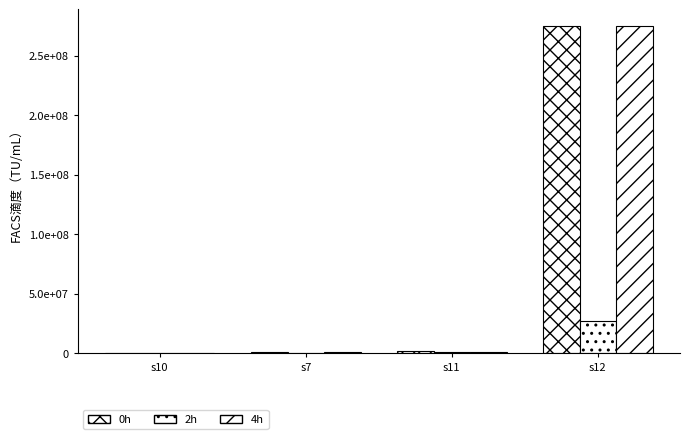

What is the sum of the 4h values at s12 and s11?

276250000